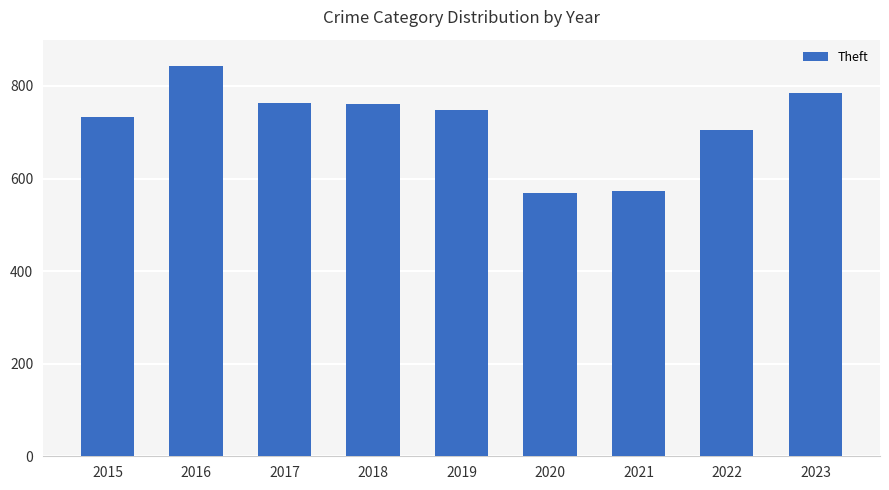

The chart shows a value of 1022 at 2021. True or false?

False